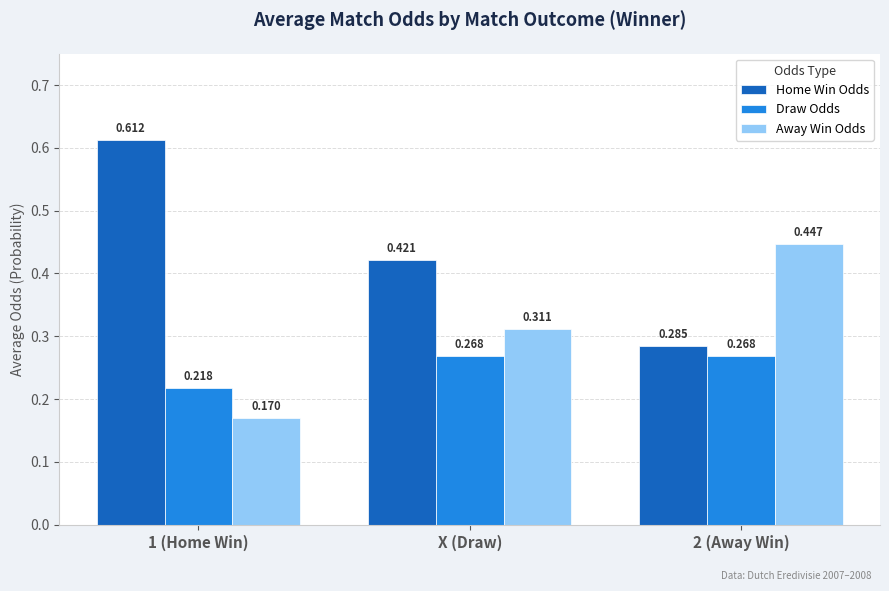

How many bars are there in each group?

3